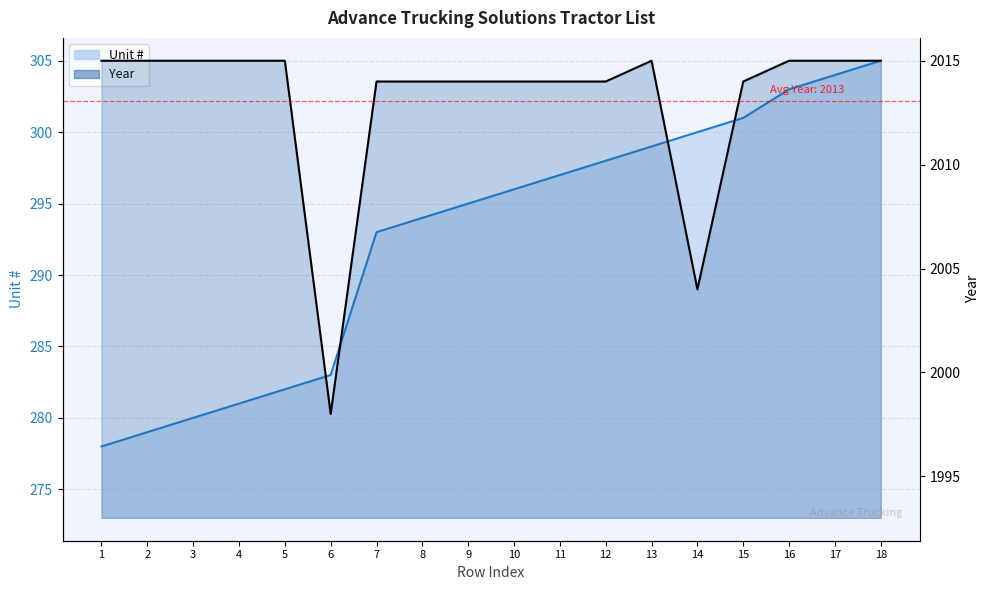

Reading left to right, what are all the values shown in this chart?

Unit # line: 1=278	2=279	3=280	4=281	5=282	6=283	7=293	8=294	9=295	10=296	11=297	12=298	13=299	14=300	15=301	16=303	17=304	18=305
Year line: 1=2015	2=2015	3=2015	4=2015	5=2015	6=1998	7=2014	8=2014	9=2014	10=2014	11=2014	12=2014	13=2015	14=2004	15=2014	16=2015	17=2015	18=2015